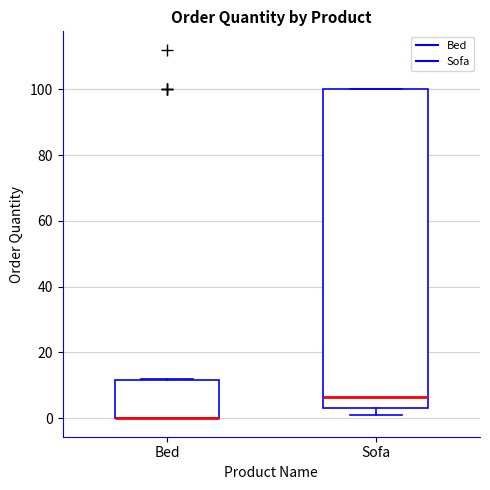

Where is the lower edge of the box for Bed on the y-axis? The values are not printed on the chart, so give them approximately, as read against the axis.

0